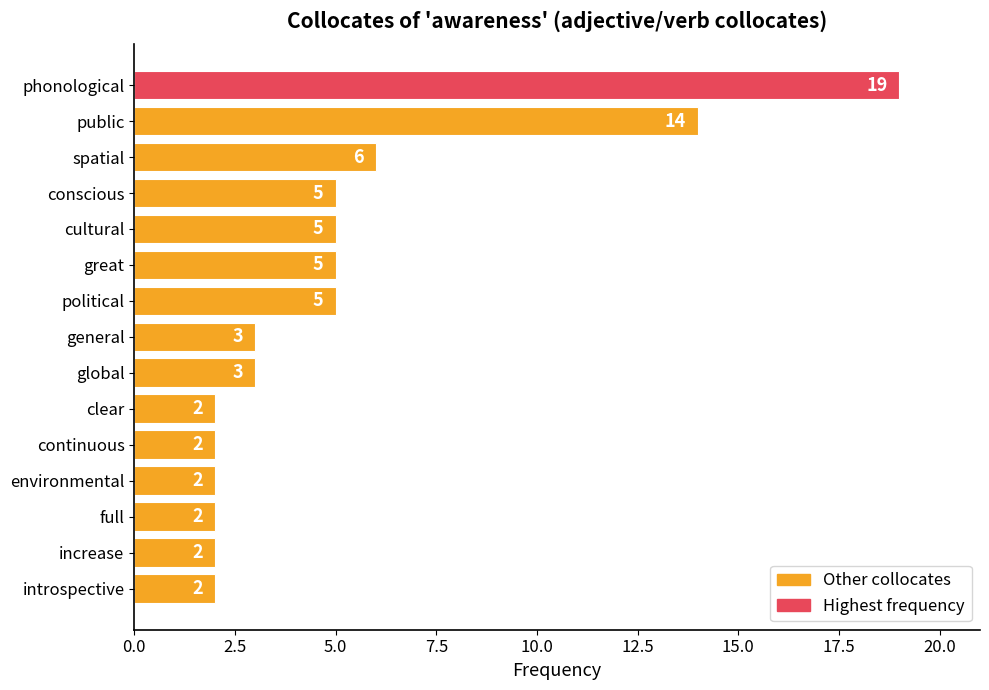

What is the label of the 12th bar from the top?

environmental